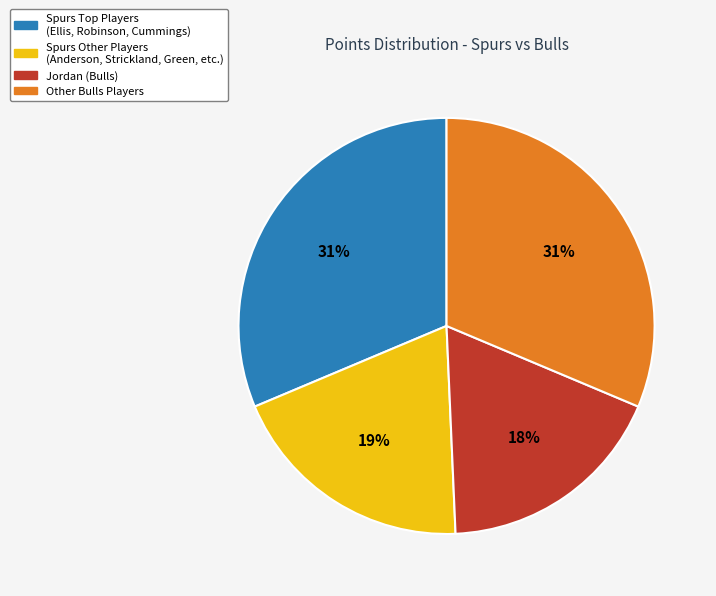

To the nearest percent, what is the average slice percentage?

25%